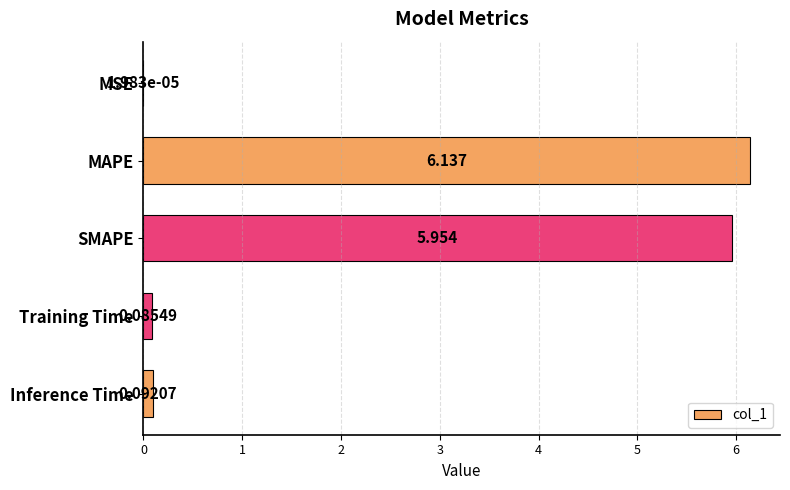

Which label corresponds to the largest value in the chart?

MAPE